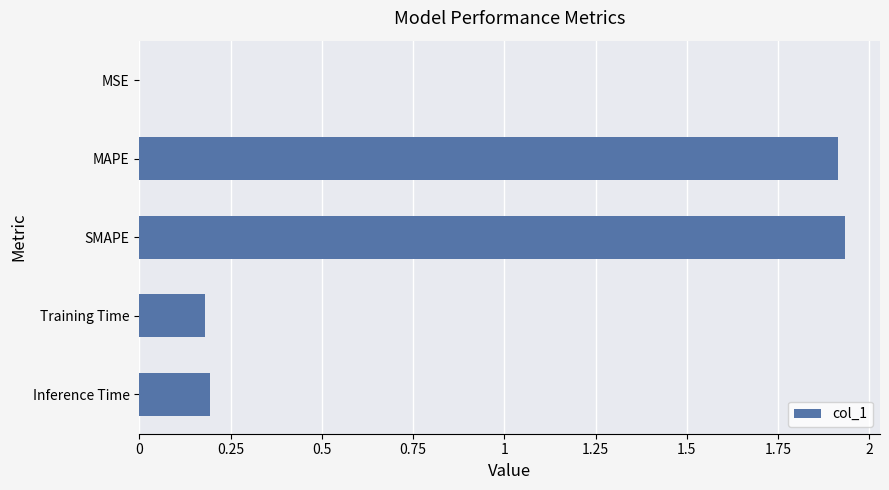

True or false: the data shows 0.7 at SMAPE.

False